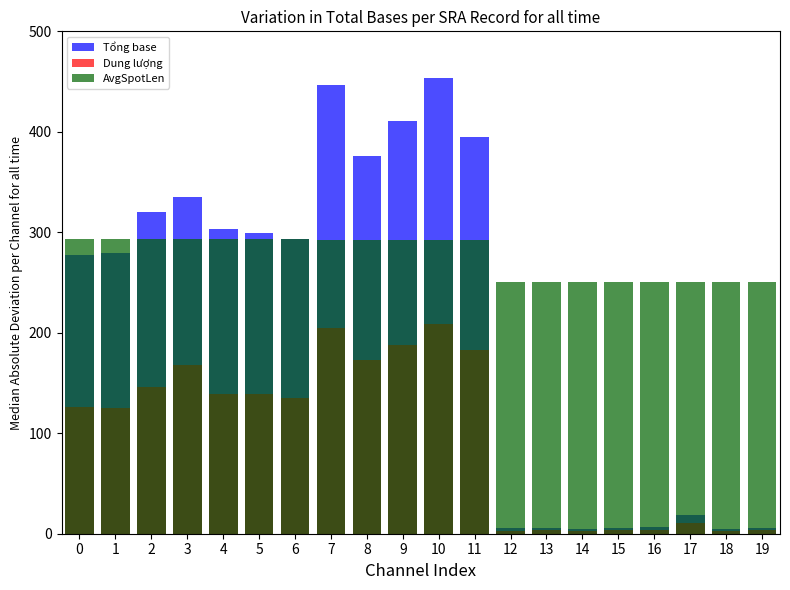

At how many categories does at least one series exceed 64361837?

20